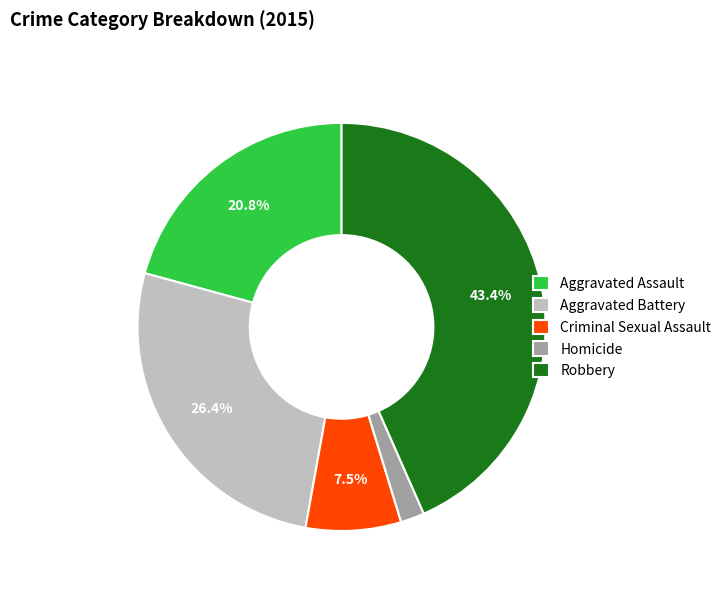

How many segments does this pie chart have?

5